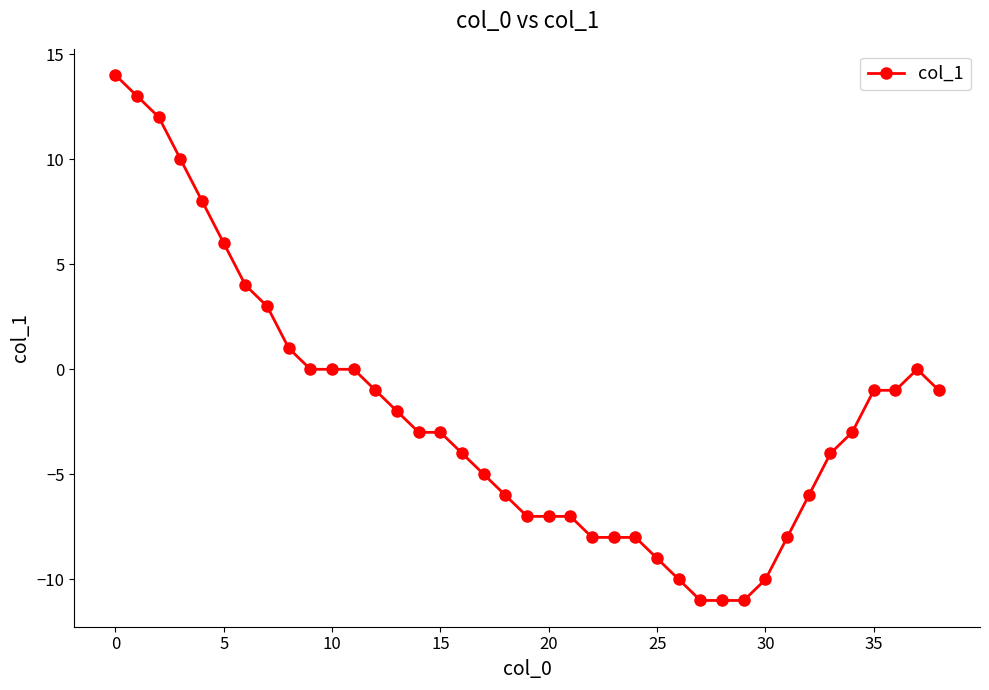

What is the value of the 15th point from the left?

-3